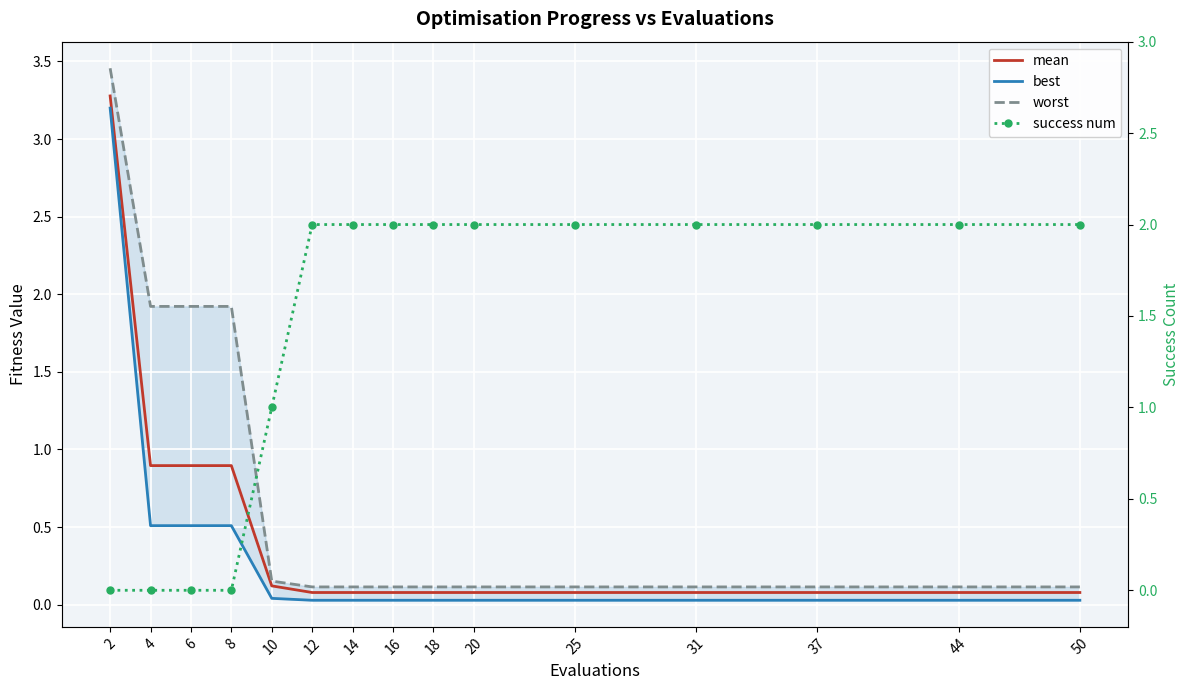

Rank the categories by best value from highest to lowest.

2, 4, 6, 8, 10, 12, 14, 16, 18, 20, 25, 31, 37, 44, 50